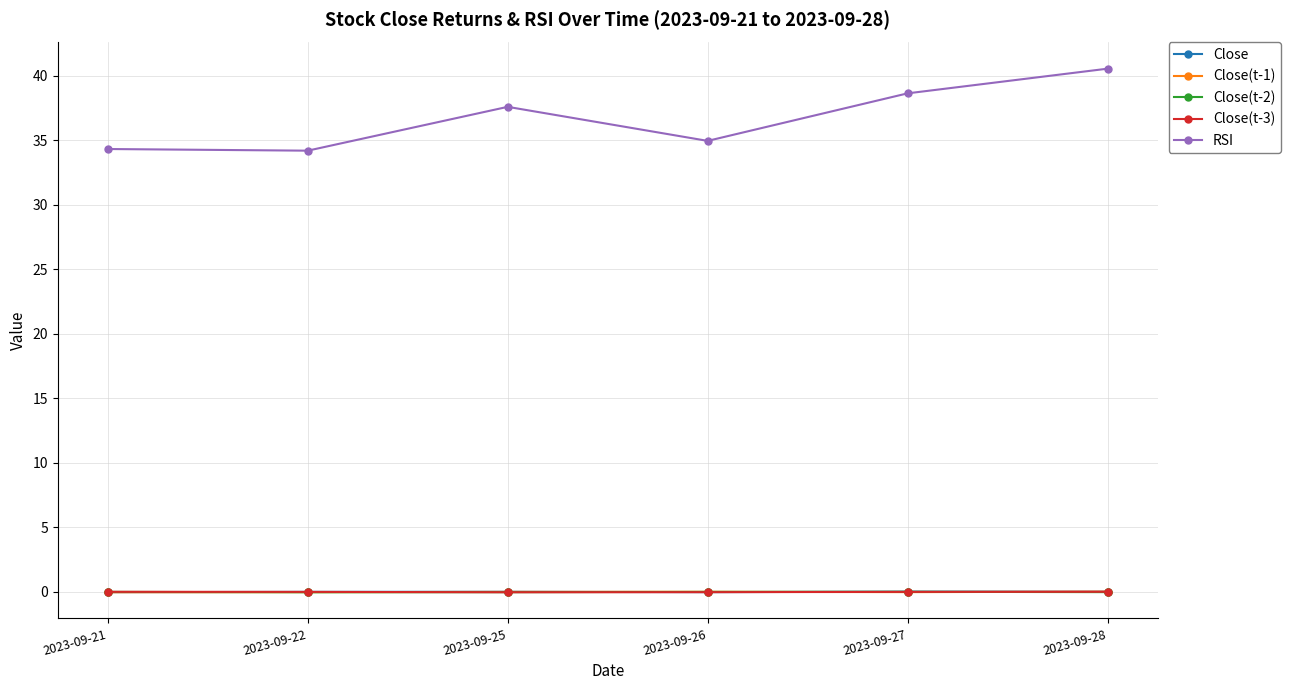

True or false: RSI has a value of 56.5 at 2023-09-22.

False